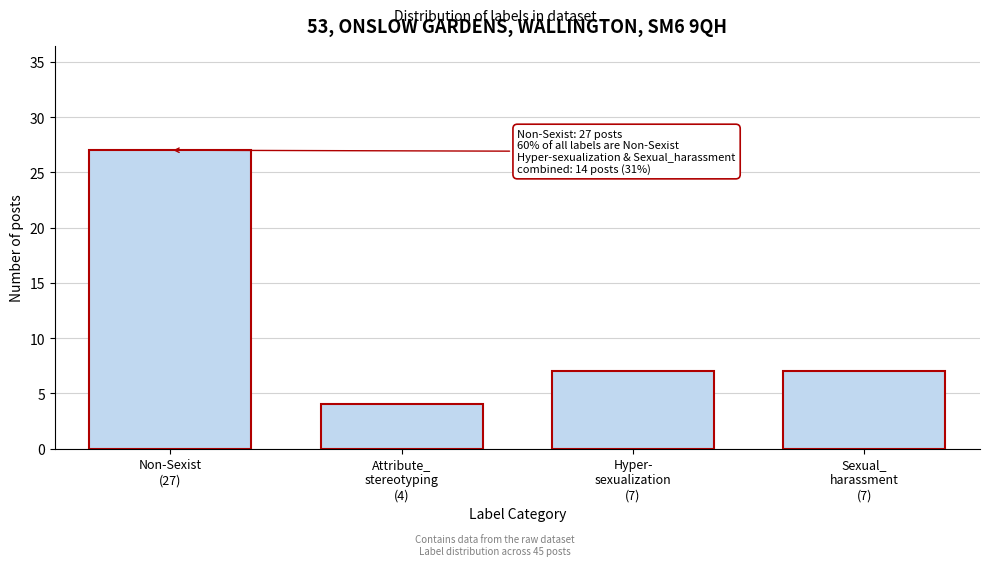

Reading left to right, transcribe all the data shown in this chart.

27	4	7	7